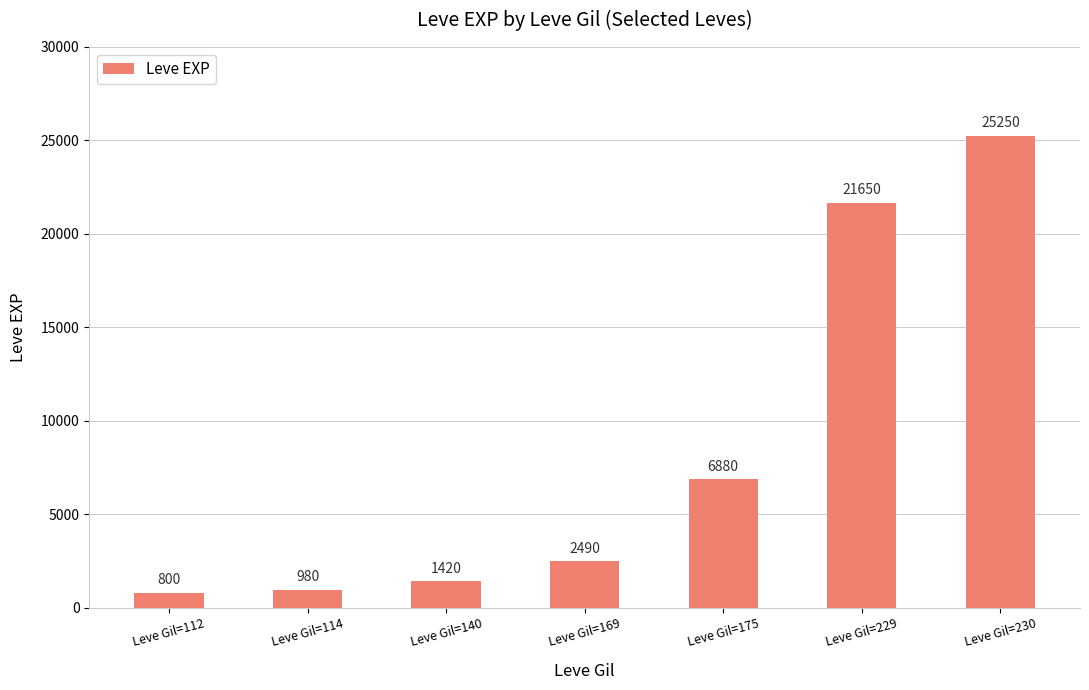

Reading right to left, list all the values displayed in this chart.

25250	21650	6880	2490	1420	980	800